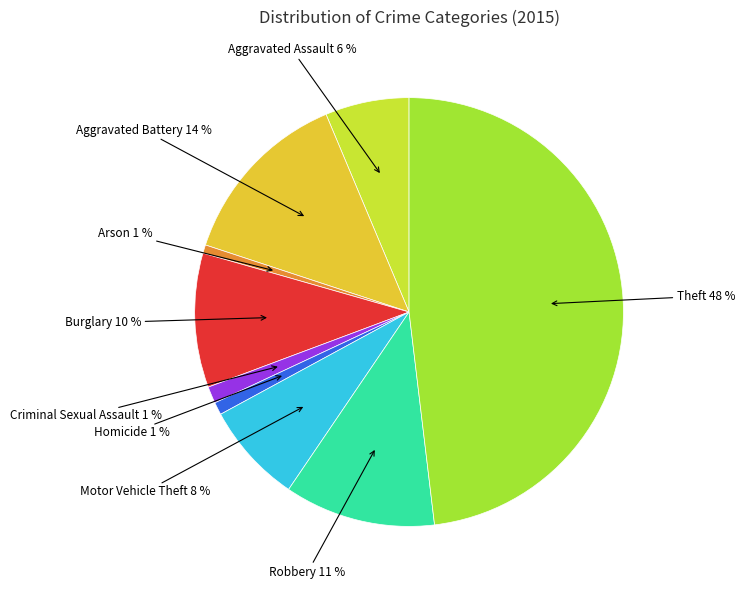

Approximately how many times larger is the value at Arson compared to Burglary?

0.1